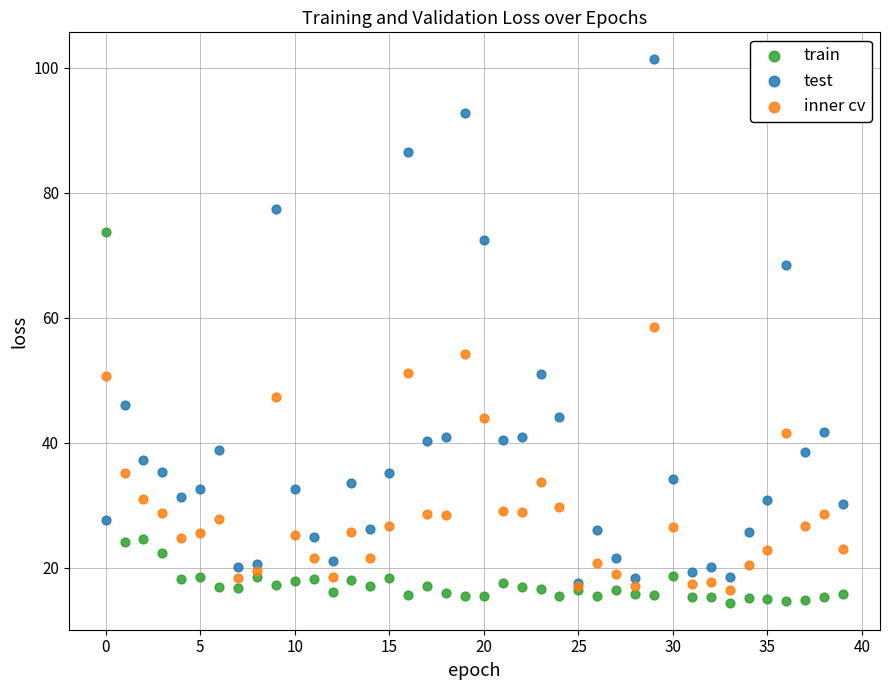

Across all series, what Y value is closest to 57?

58.5